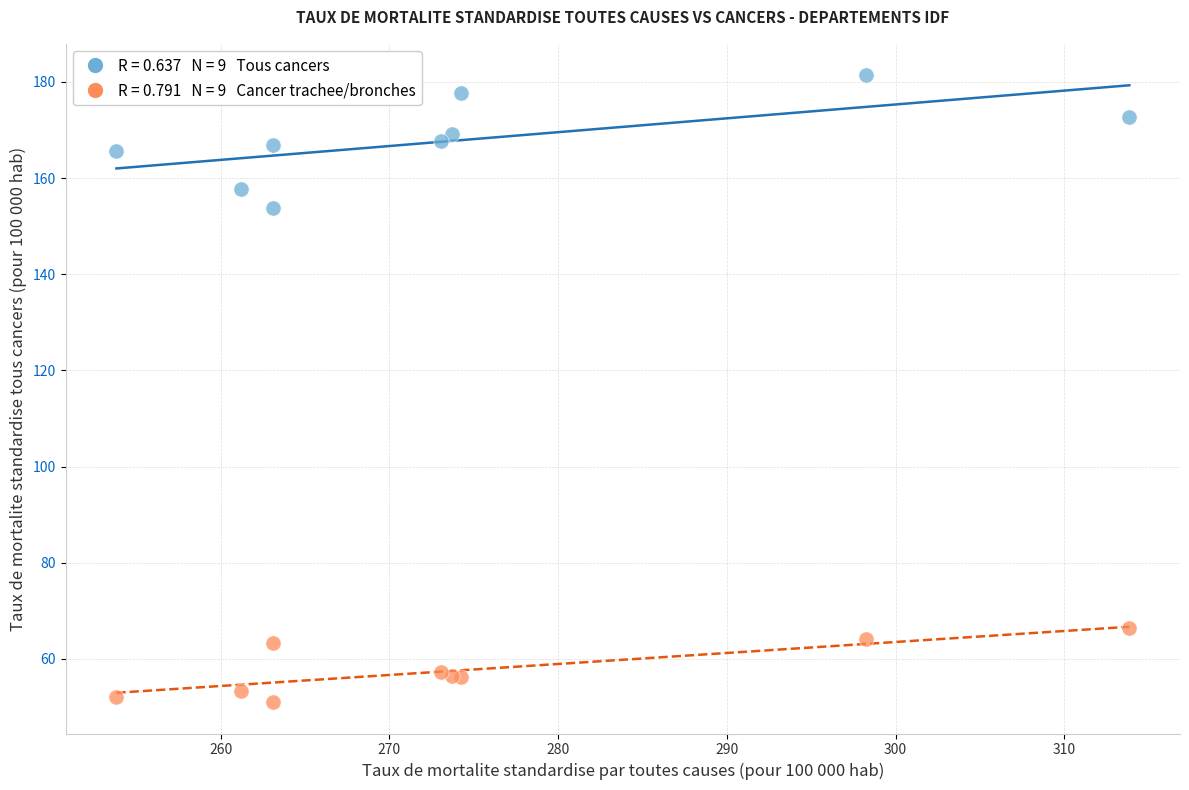

Across all series, what Y value is closest to 116?

153.8